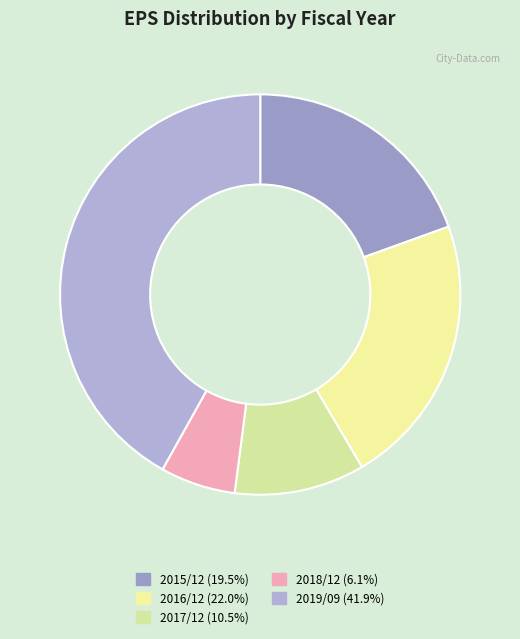

What percentage do 2016/12 and 2018/12 together represent?

28.1%